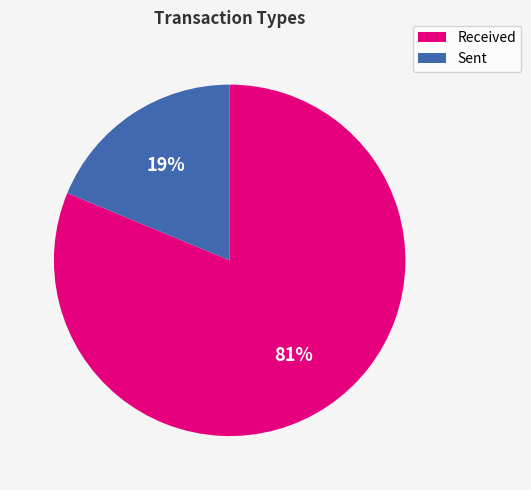

Is it true that Sent is 19% of the pie?

True